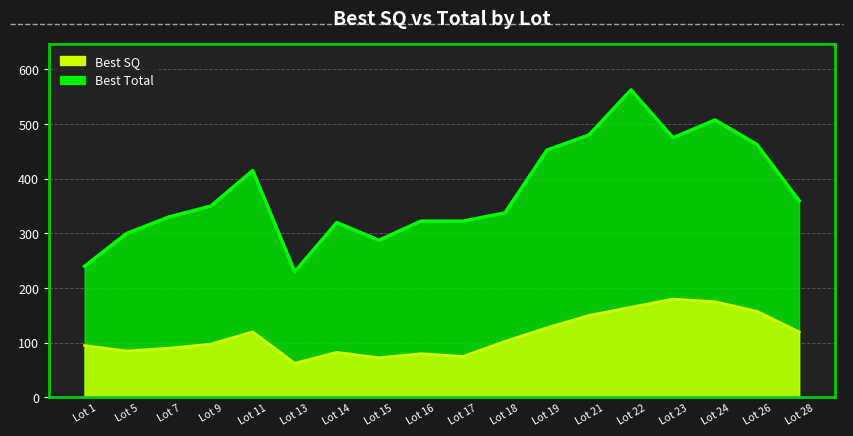

The Best Total series shows 557.3 at Lot 28. True or false?

False